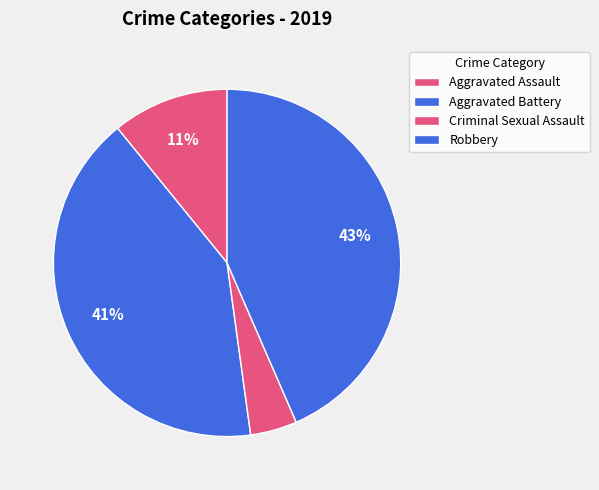

Count the number of slices in the pie.

4